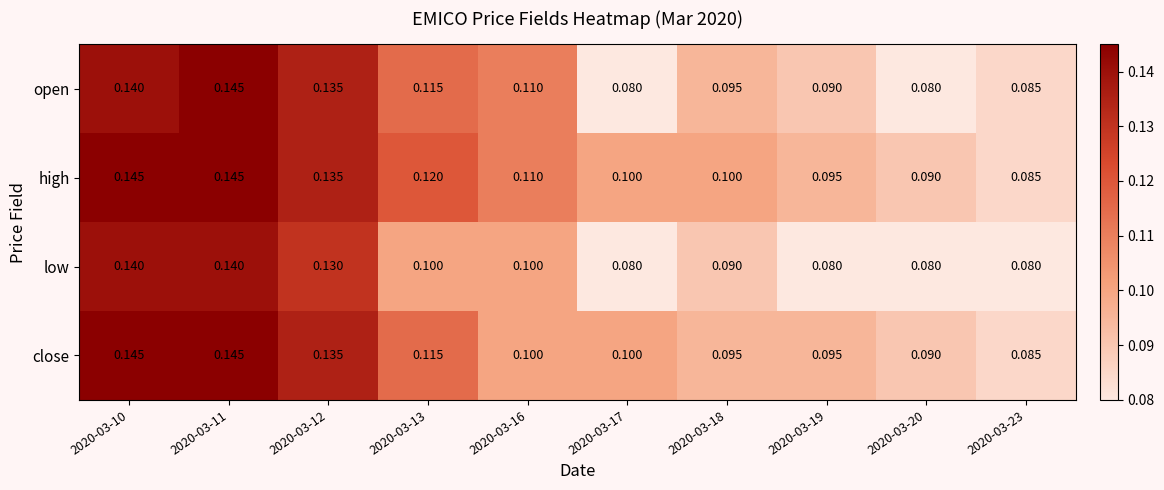

Is the value of open at 2020-03-19 greater than the value of low at 2020-03-13?

No